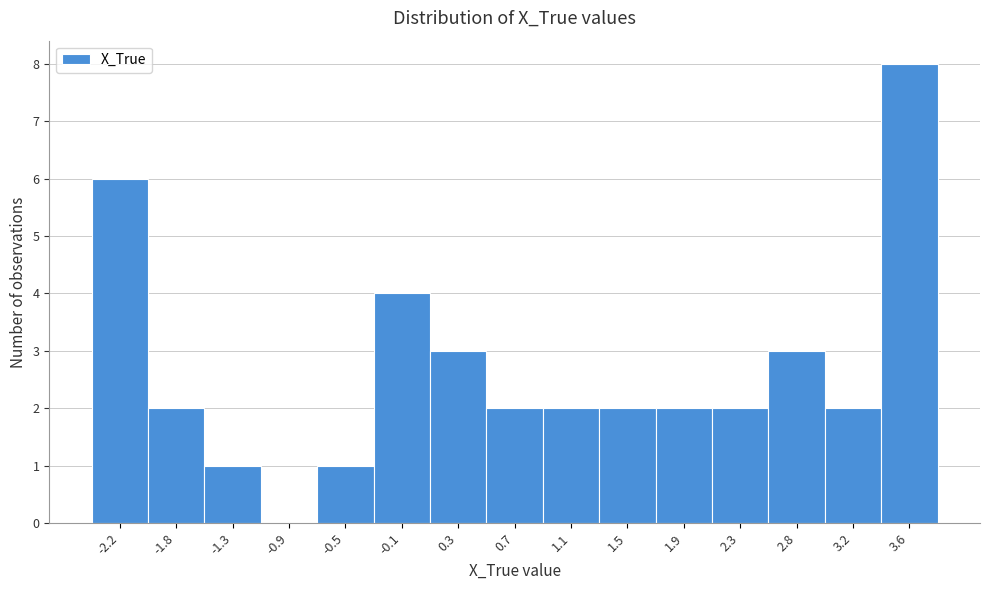

Reading right to left, list all the values displayed in this chart.

3.6=8	3.2=2	2.8=3	2.3=2	1.9=2	1.5=2	1.1=2	0.7=2	0.3=3	-0.1=4	-0.5=1	-0.9=0	-1.3=1	-1.8=2	-2.2=6